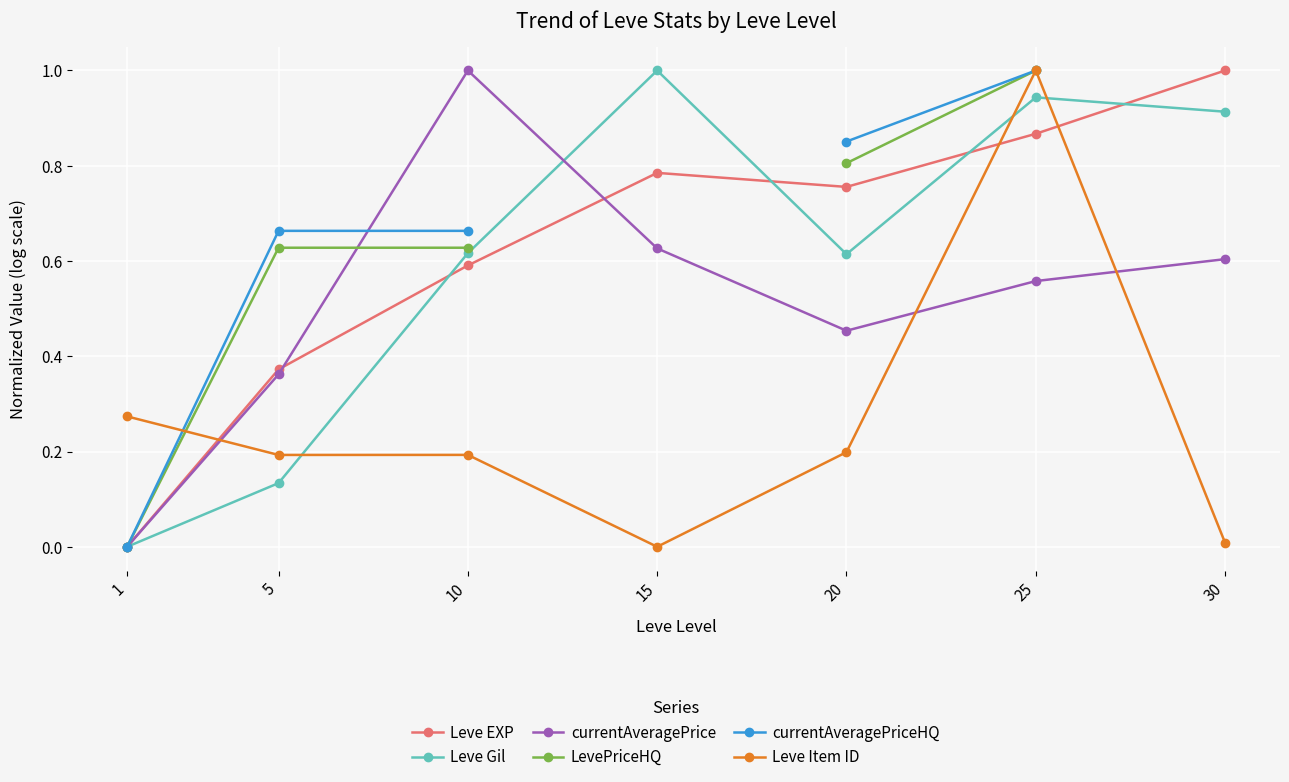

Rank the categories by currentAveragePrice value from lowest to highest.

1, 5, 20, 25, 30, 15, 10